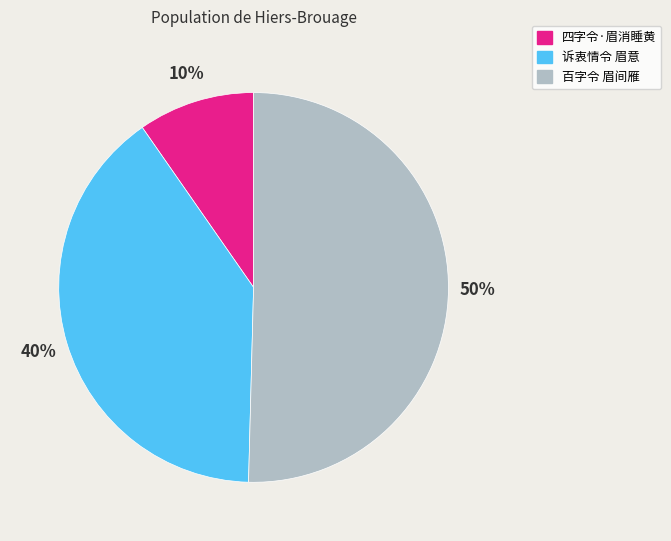

To the nearest percent, what is the average slice percentage?

33%